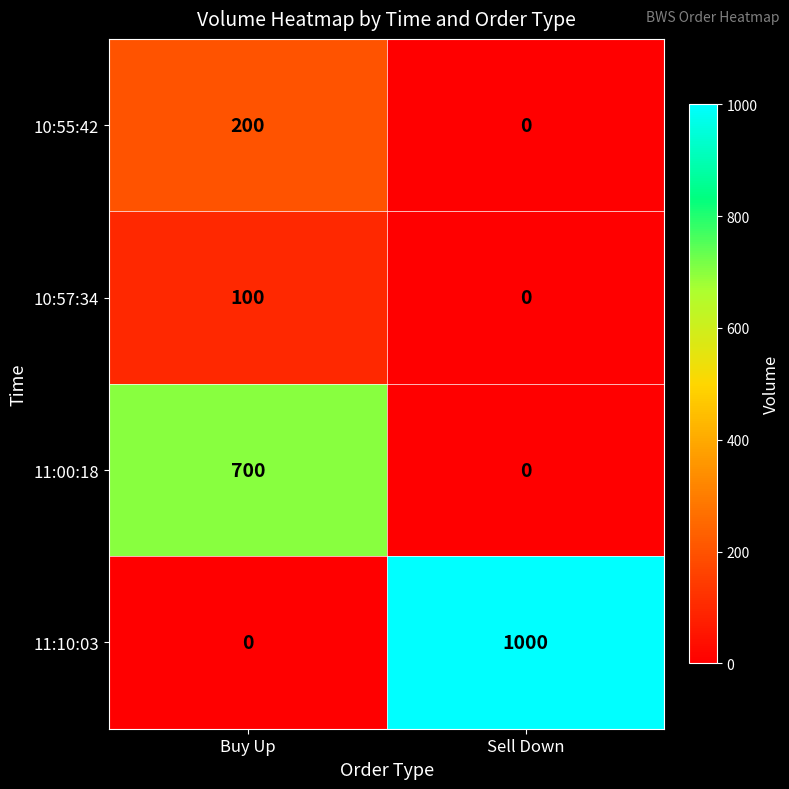

Rank the categories by 10:55:42 value from lowest to highest.

Sell Down, Buy Up